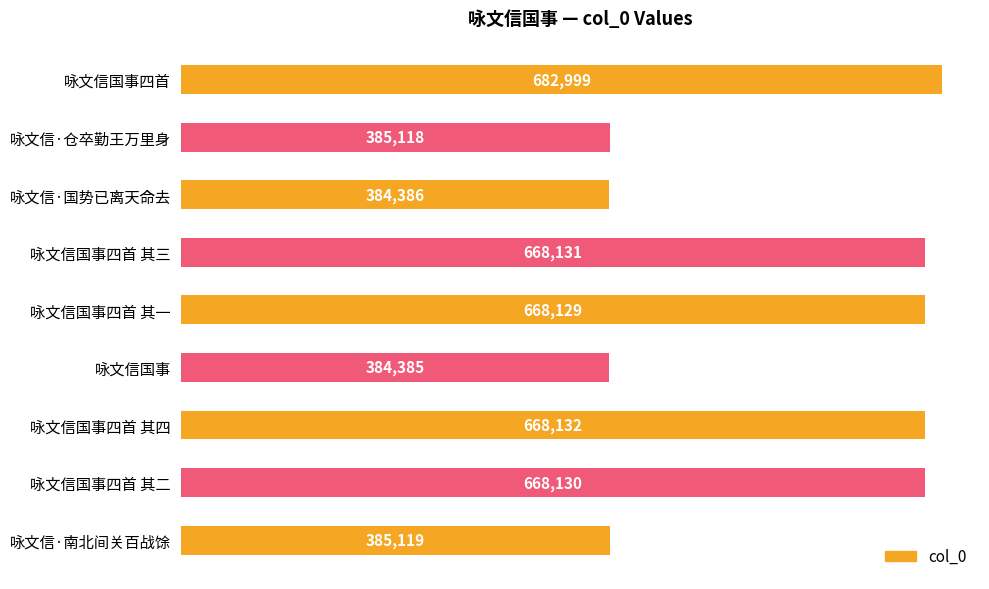

At which label is the value closest to 533692?

咏文信国事四首 其一